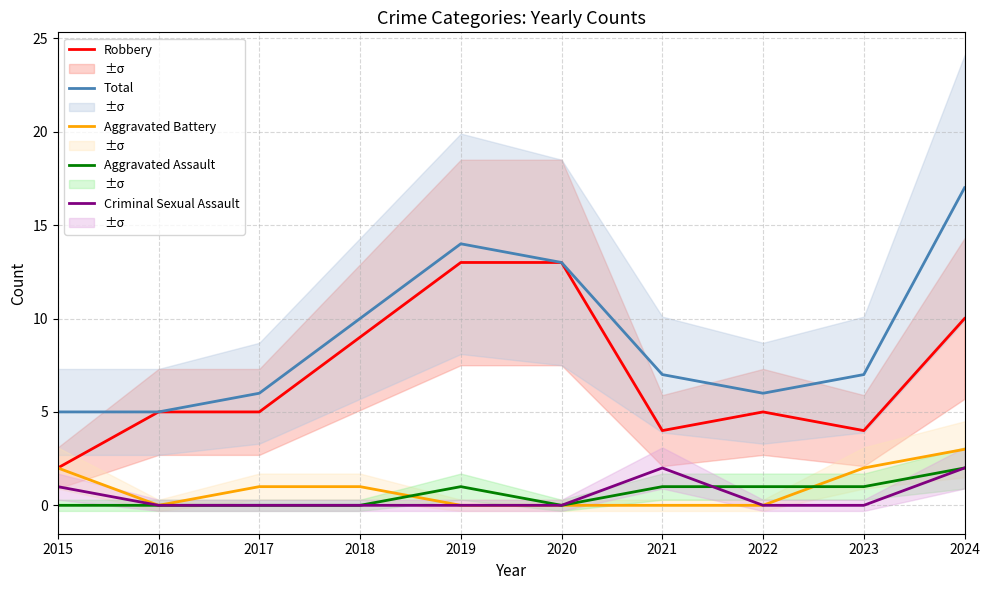

Reading left to right, extract all data points from this chart.

Robbery: 2	5	5	9	13	13	4	5	4	10
Total: 5	5	6	10	14	13	7	6	7	17
Aggravated Battery: 2	0	1	1	0	0	0	0	2	3
Aggravated Assault: 0	0	0	0	1	0	1	1	1	2
Criminal Sexual Assault: 1	0	0	0	0	0	2	0	0	2